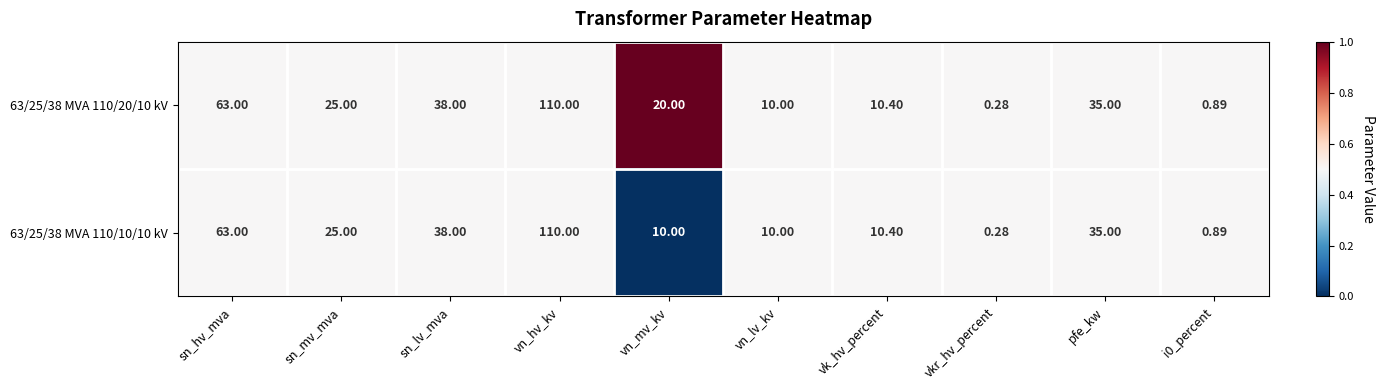

At which category is the sum across all series the highest?

vn_hv_kv